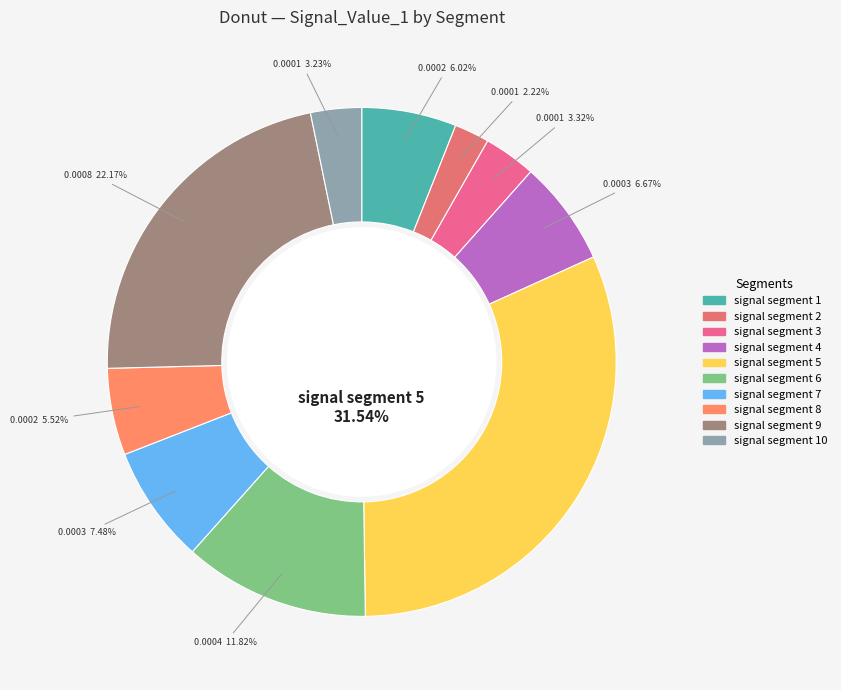

What percentage is the signal segment 8 slice, to the nearest percent?

6%